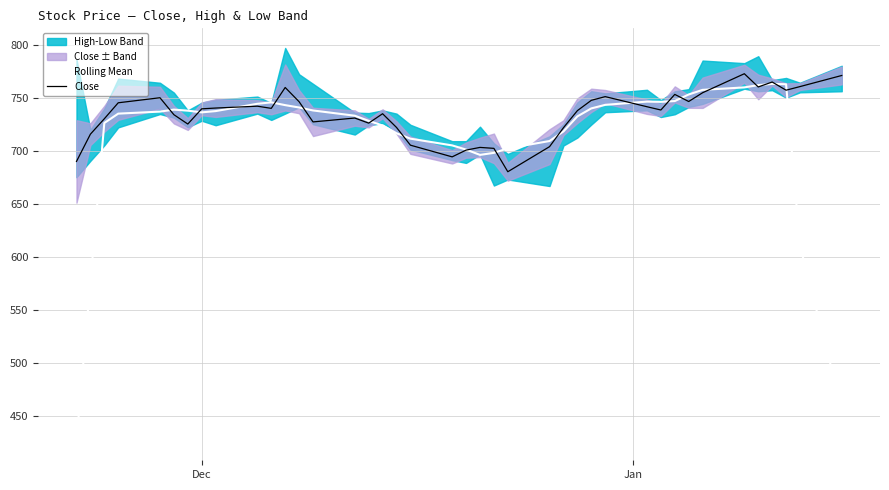

What is the difference between the maximum and minimum values in the Close series?

92.2